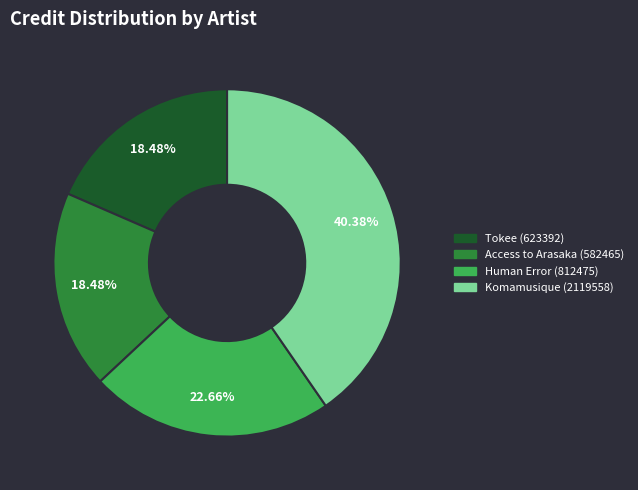

To the nearest percent, what portion does Human Error (812475) represent?

23%